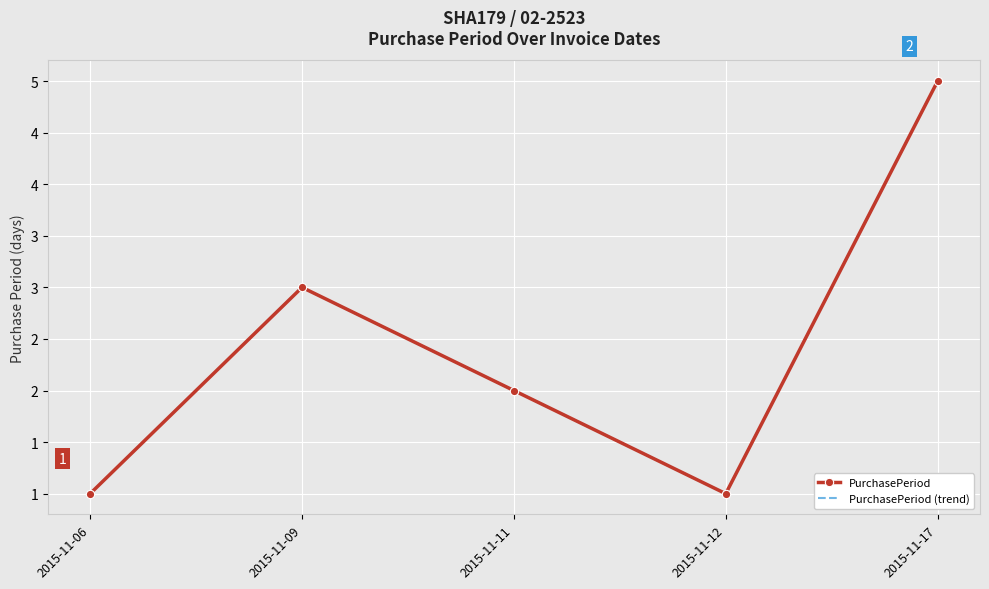

In PurchasePeriod (trend), how many points are higher than both neighbors (excluding endpoints)?

1